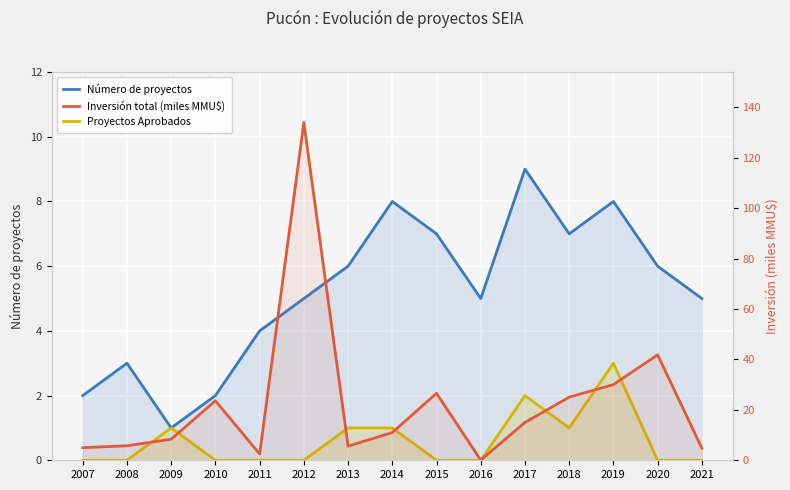

The value of Número de proyectos at 2018 is 7.0. True or false?

True